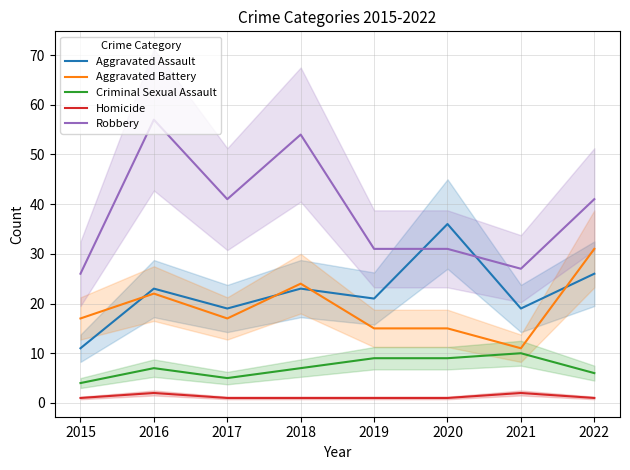

What are all the series names shown in the legend?

Aggravated Assault, Aggravated Battery, Criminal Sexual Assault, Homicide, Robbery